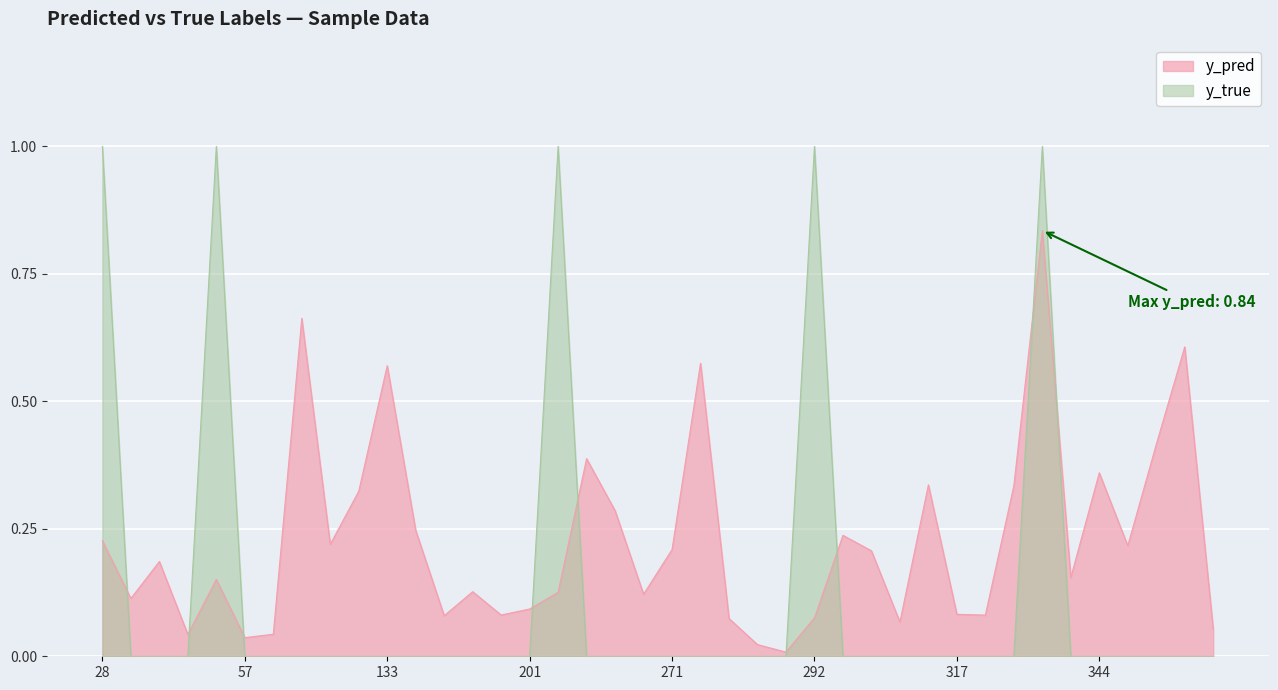

Reading left to right, what are all the values shown in this chart?

y_pred: 0.2	0.1	0.2	0.0	0.2	0.0	0.0	0.7	0.2	0.3	0.6	0.2	0.1	0.1	0.1	0.1	0.1	0.4	0.3	0.1	0.2	0.6	0.1	0.0	0.0	0.1	0.2	0.2	0.1	0.3	0.1	0.1	0.3	0.8	0.2	0.4	0.2	0.4	0.6	0.1
y_true: 1.0	0.0	0.0	0.0	1.0	0.0	0.0	0.0	0.0	0.0	0.0	0.0	0.0	0.0	0.0	0.0	1.0	0.0	0.0	0.0	0.0	0.0	0.0	0.0	0.0	1.0	0.0	0.0	0.0	0.0	0.0	0.0	0.0	1.0	0.0	0.0	0.0	0.0	0.0	0.0